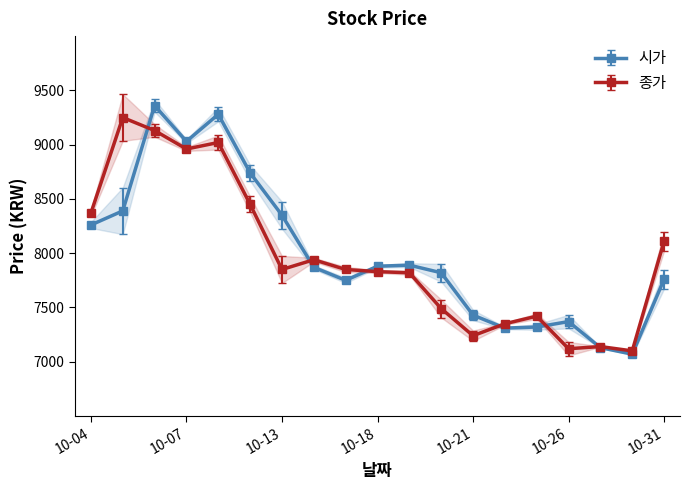

How many categories are shown in the chart?

19